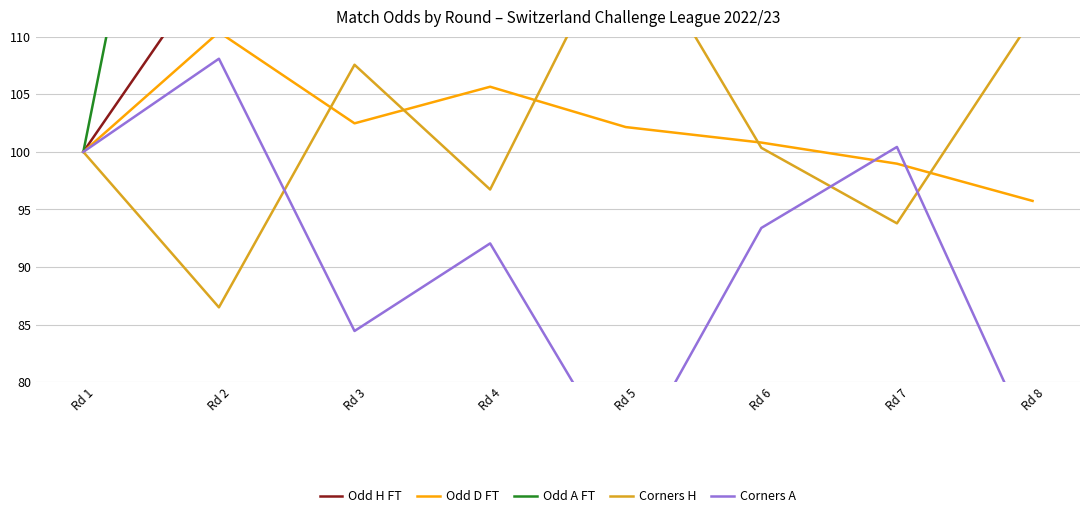

Which series has the largest total across all categories?

Odd A FT